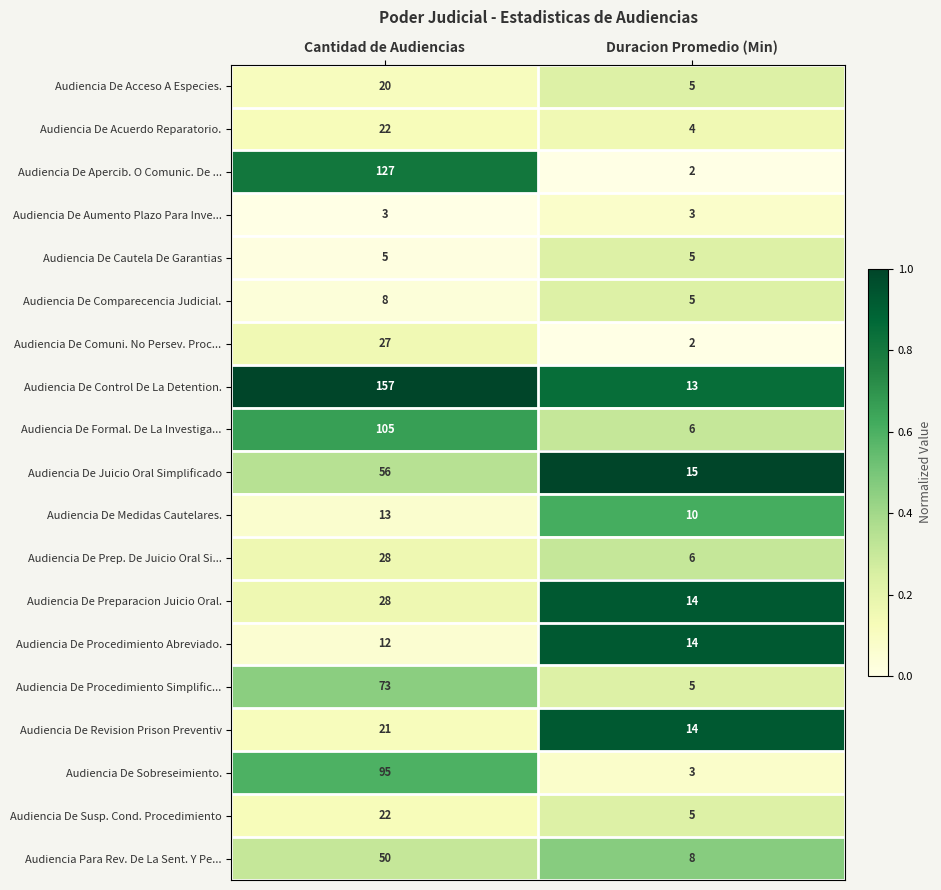

How many categories are shown in the chart?

2